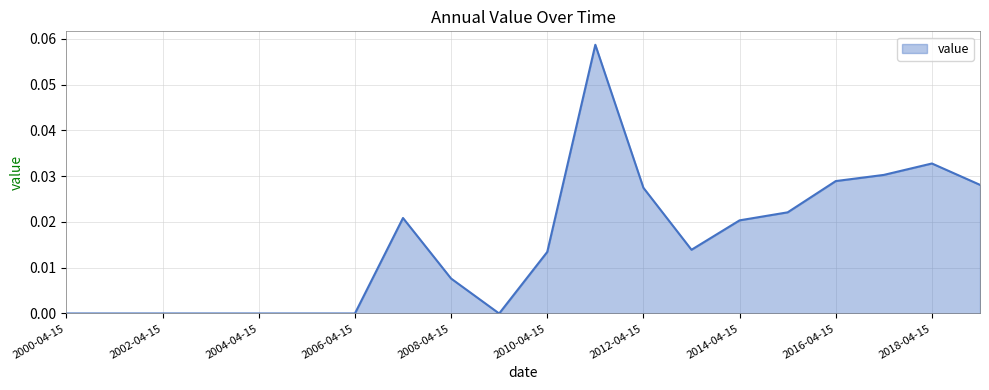

Reading left to right, extract all data points from this chart.

2000-04-15=0.0	2001-04-15=0.0	2002-04-15=0.0	2003-04-15=0.0	2004-04-15=0.0	2005-04-15=0.0	2006-04-15=0.0	2007-04-15=0.0	2008-04-15=0.0	2009-04-15=0.0	2010-04-15=0.0	2011-04-15=0.1	2012-04-15=0.0	2013-04-15=0.0	2014-04-15=0.0	2015-04-15=0.0	2016-04-15=0.0	2017-04-15=0.0	2018-04-15=0.0	2019-04-15=0.0